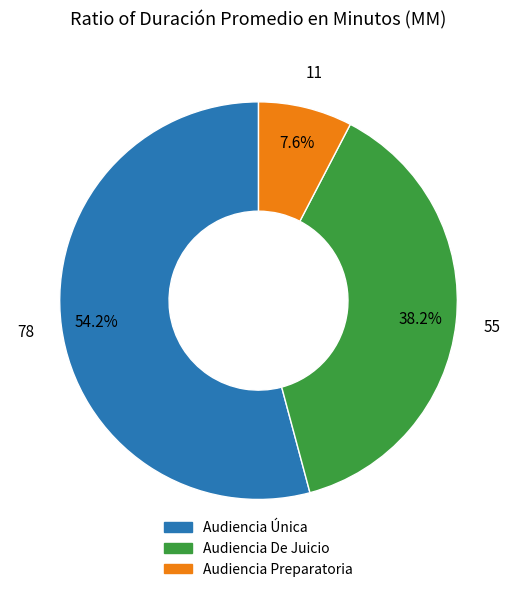

What is the ratio of the value at Audiencia Única to the value at Audiencia Preparatoria?

7.1